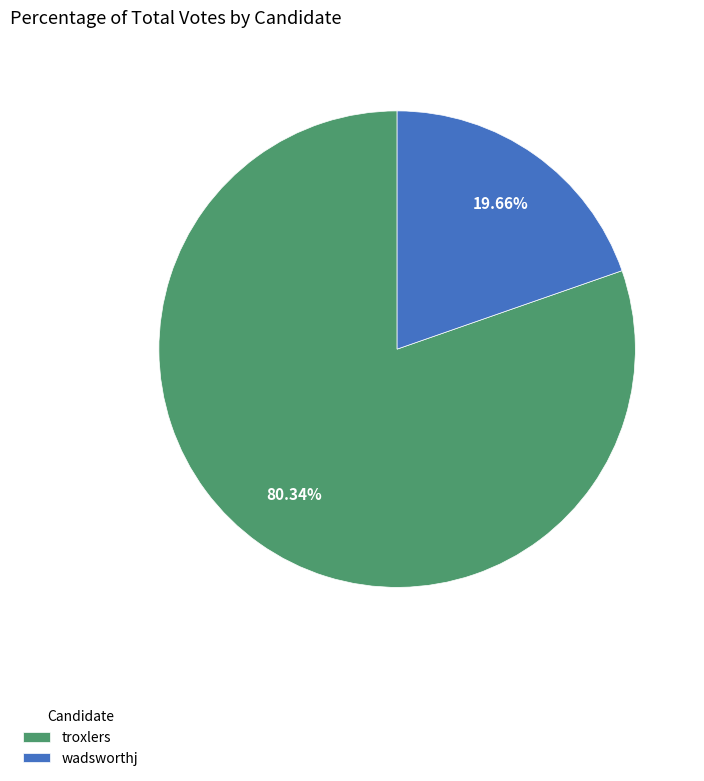

To the nearest percent, what is the average slice percentage?

50%